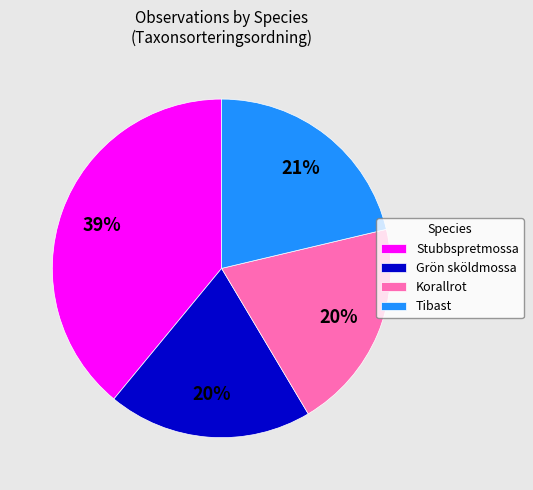

Do Tibast and Stubbspretmossa together represent more than half of the pie?

Yes